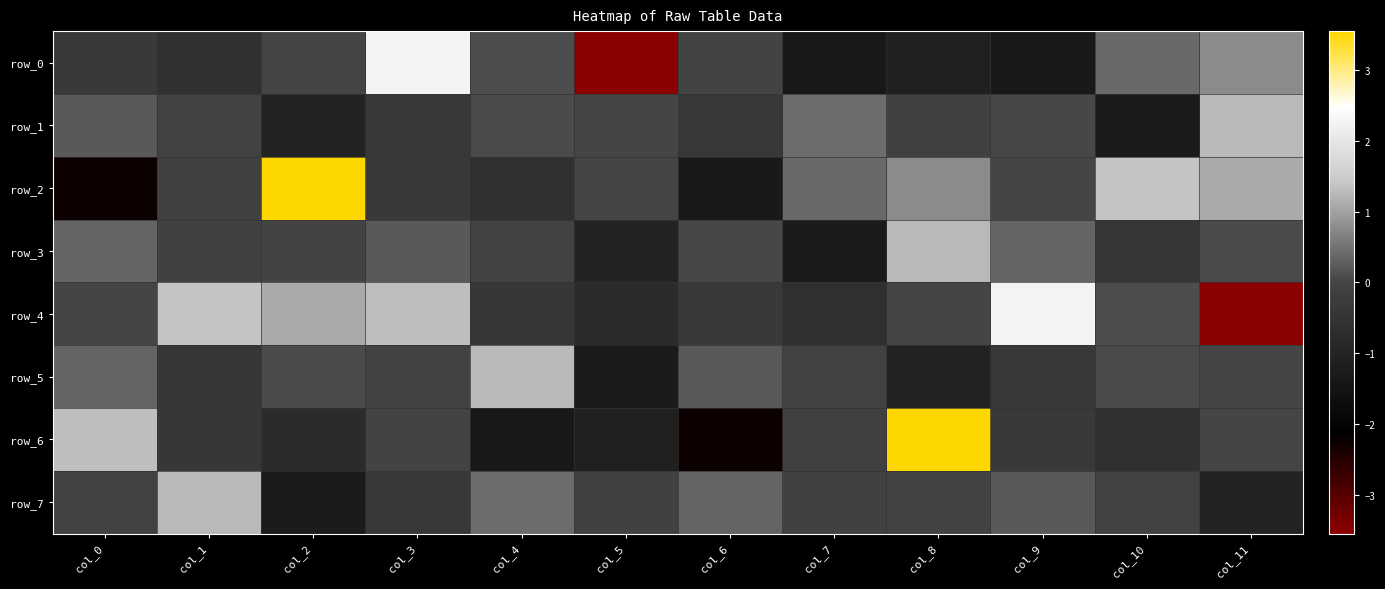

At which category does the chart reach its minimum across all series?

col_5